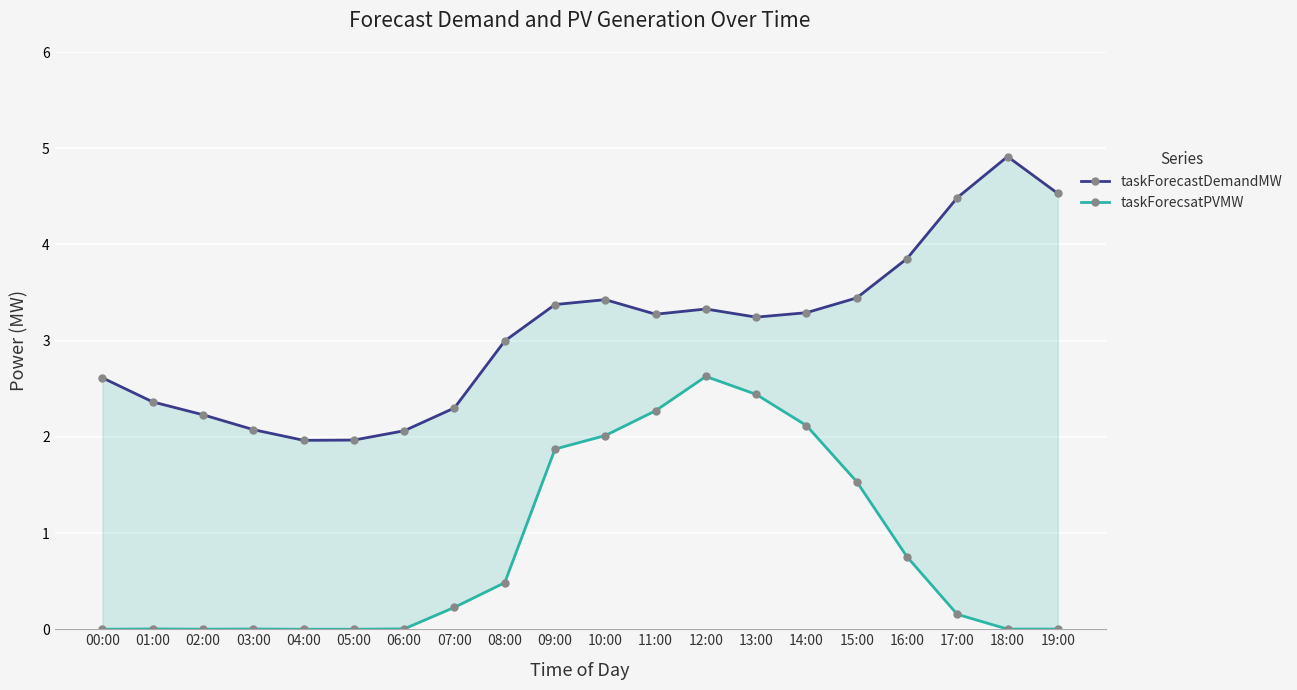

What is the difference between the highest and lowest values at 11:00?

1.0